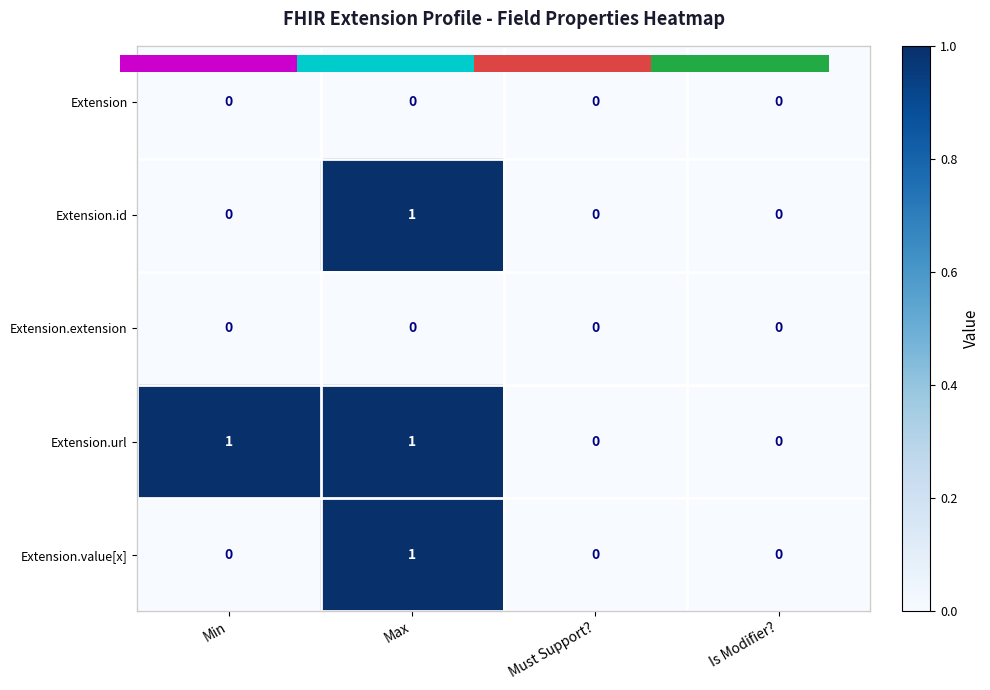

Count the Extension.id values in the range 0 to 1.

4